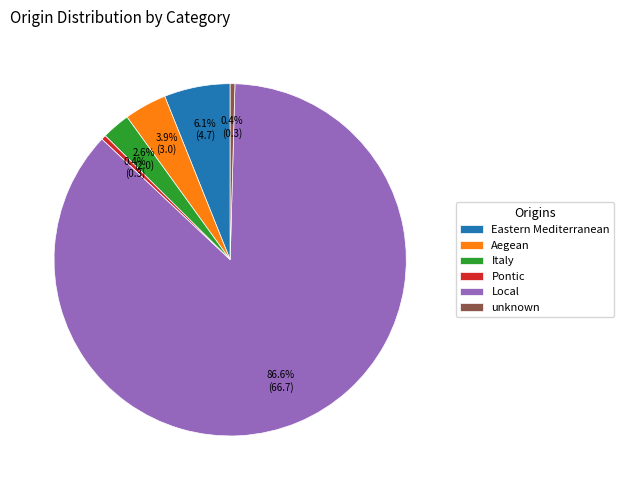

How many segments does this pie chart have?

6